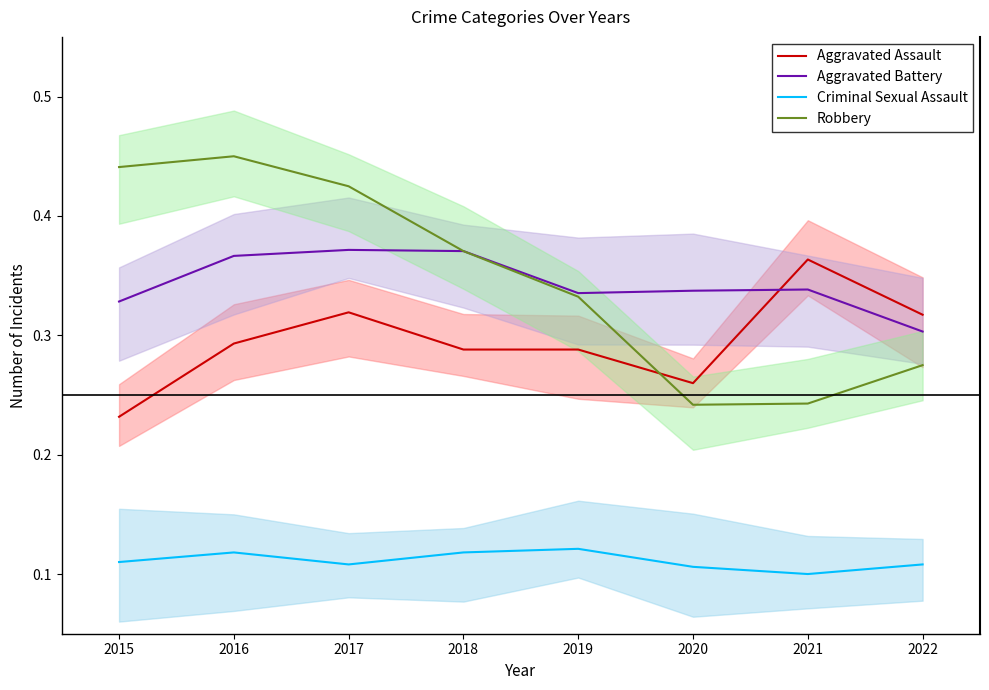

True or false: Aggravated Assault and Aggravated Battery intersect in this chart.

True